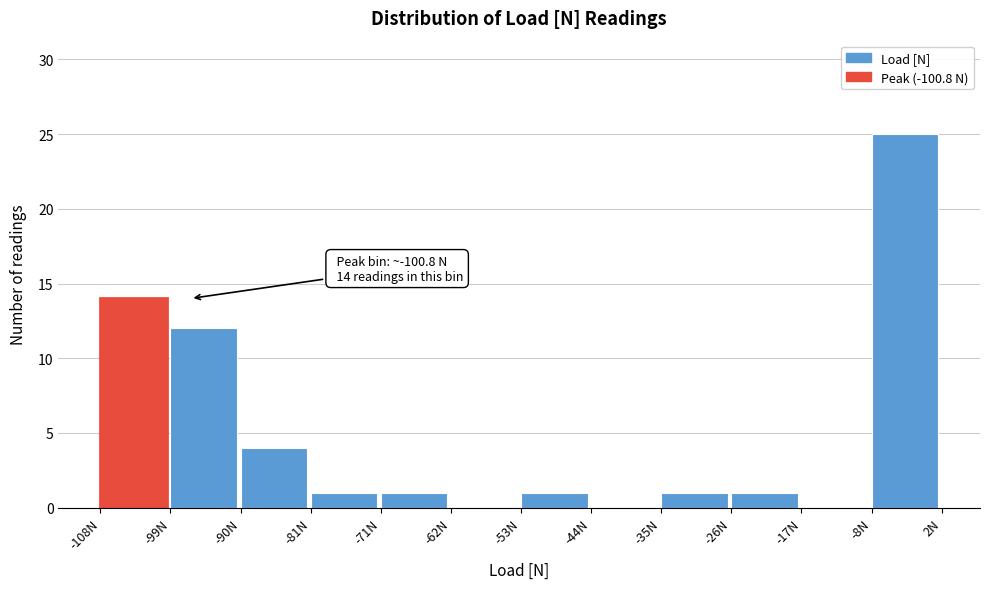

Over which range of the x-axis is the bar tallest?

-8 to 2